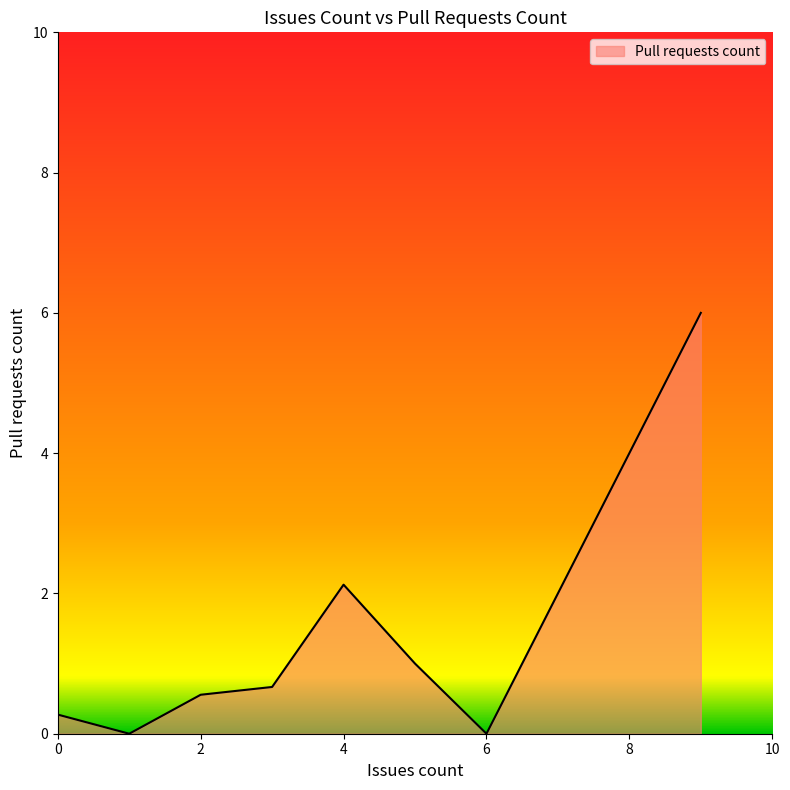

True or false: there are more than 0 points higher than both neighbors.

True